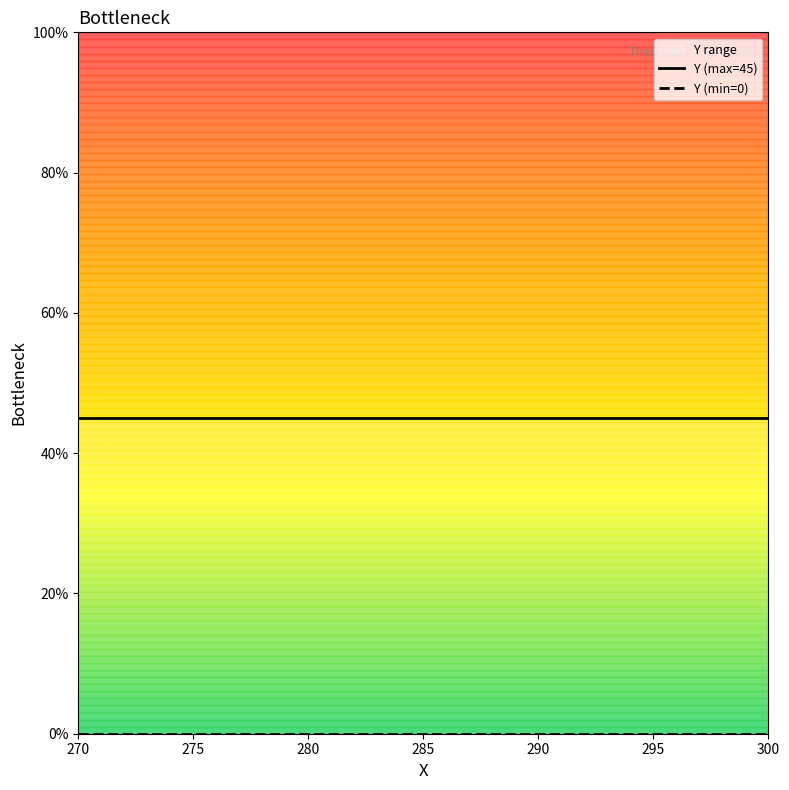

How many categories are shown in the chart?

2